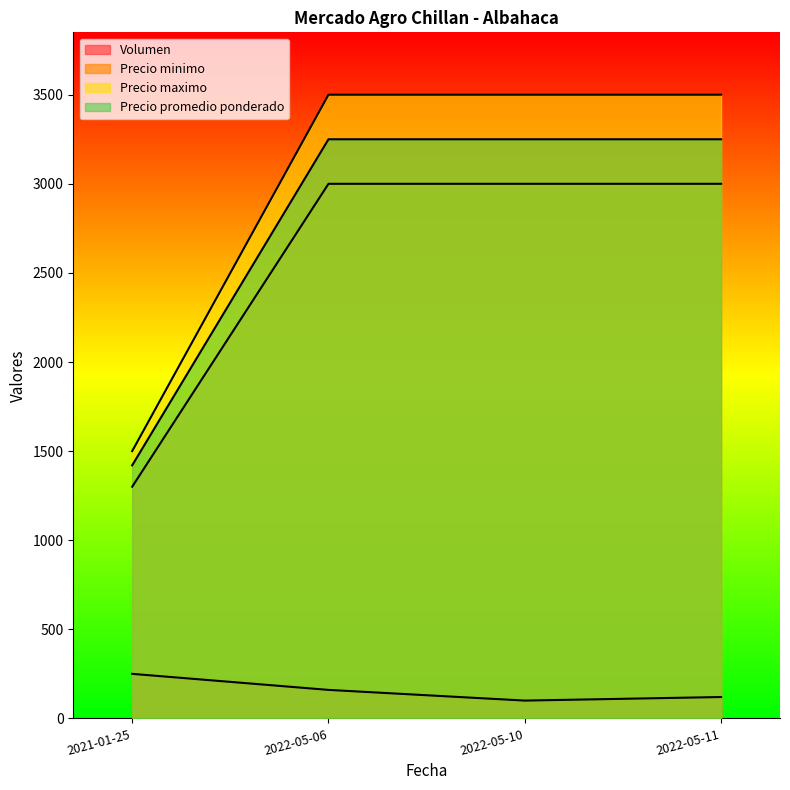

True or false: Precio maximo has a value of 5061 at 2022-05-11.

False